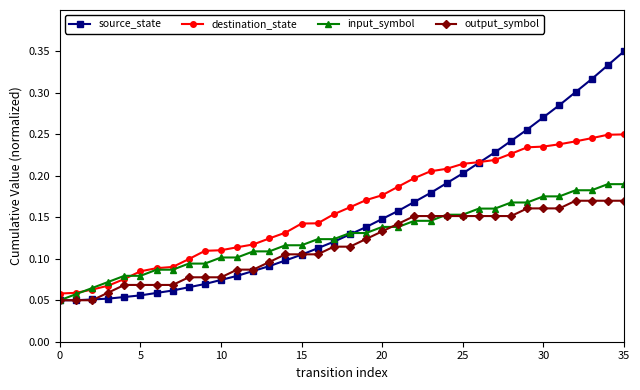

Which series has the widest spread of values?

source_state